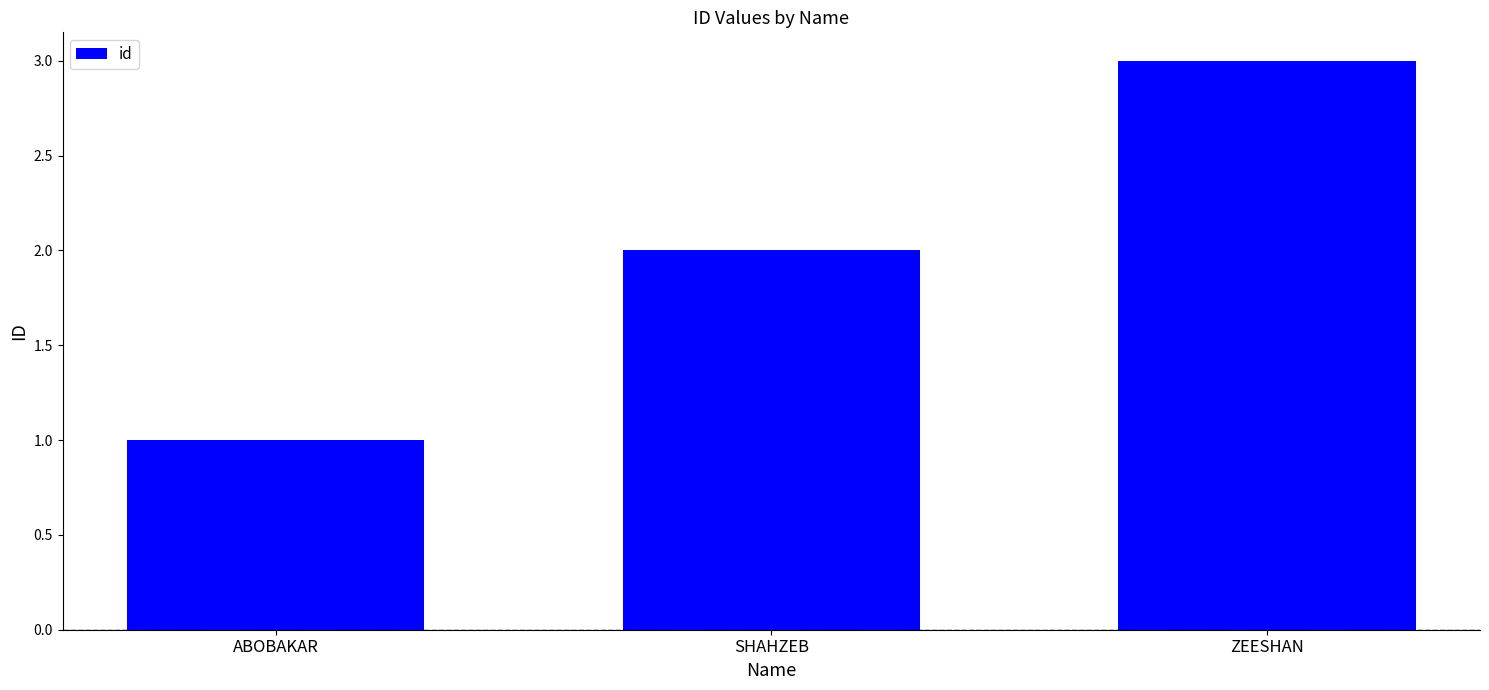

Reading left to right, list all the values displayed in this chart.

ABOBAKAR=1	SHAHZEB=2	ZEESHAN=3